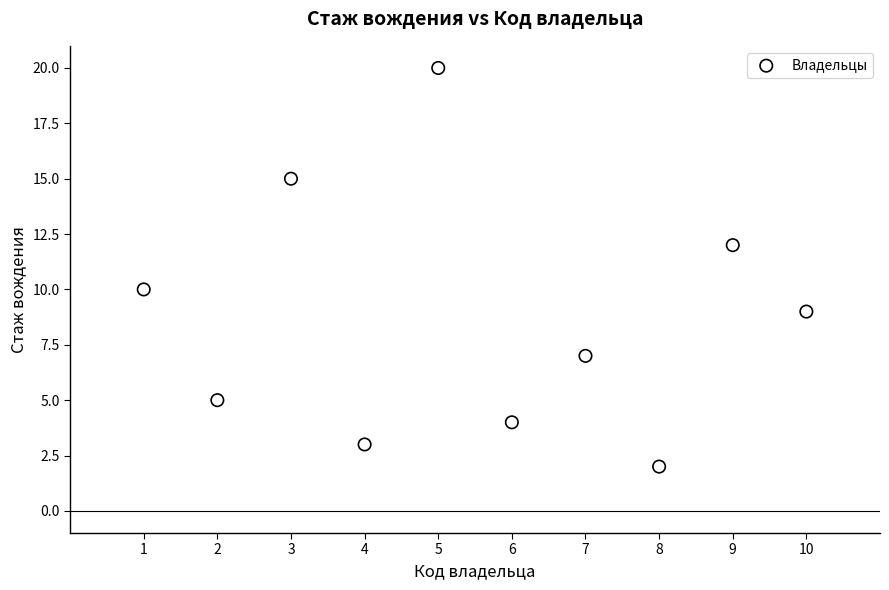

What is the range of X values (max minus min)?

9